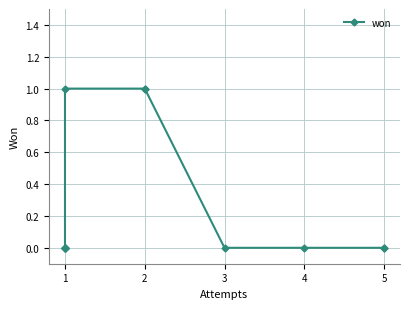

True or false: there are more than 1 points higher than both neighbors.

False